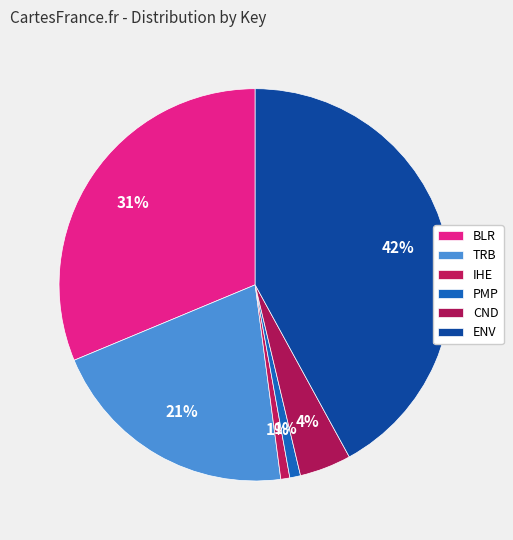

Does PMP account for over 50% of the chart?

No